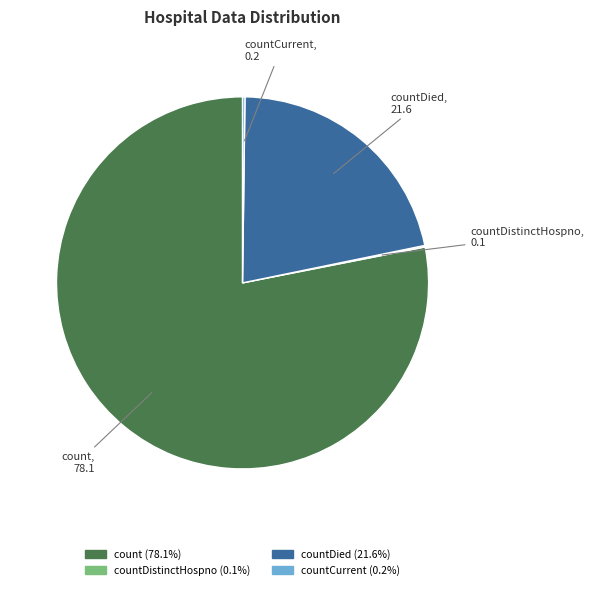

Which slice is the largest?

count